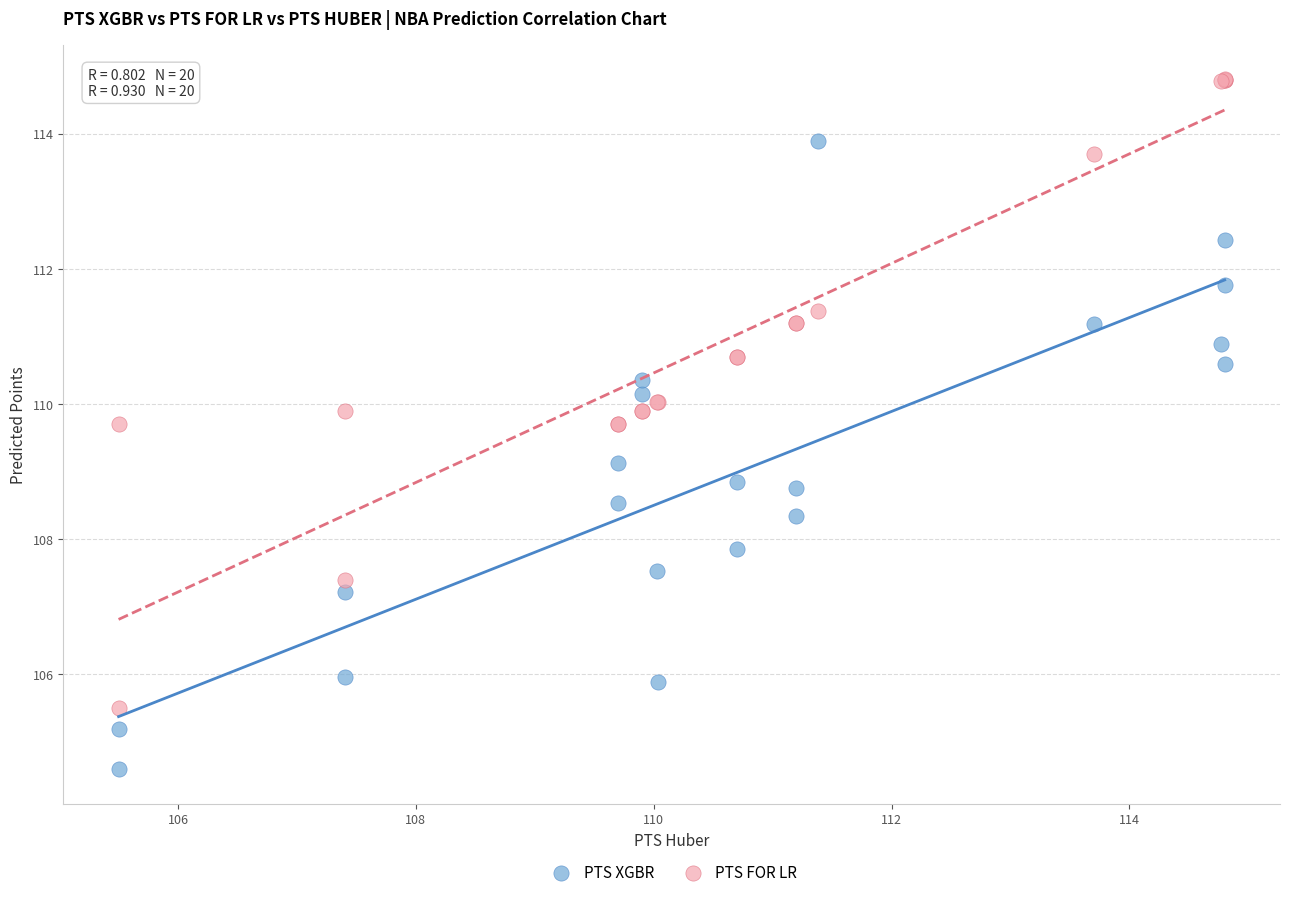

Which series reaches the maximum Y coordinate?

PTS FOR LR